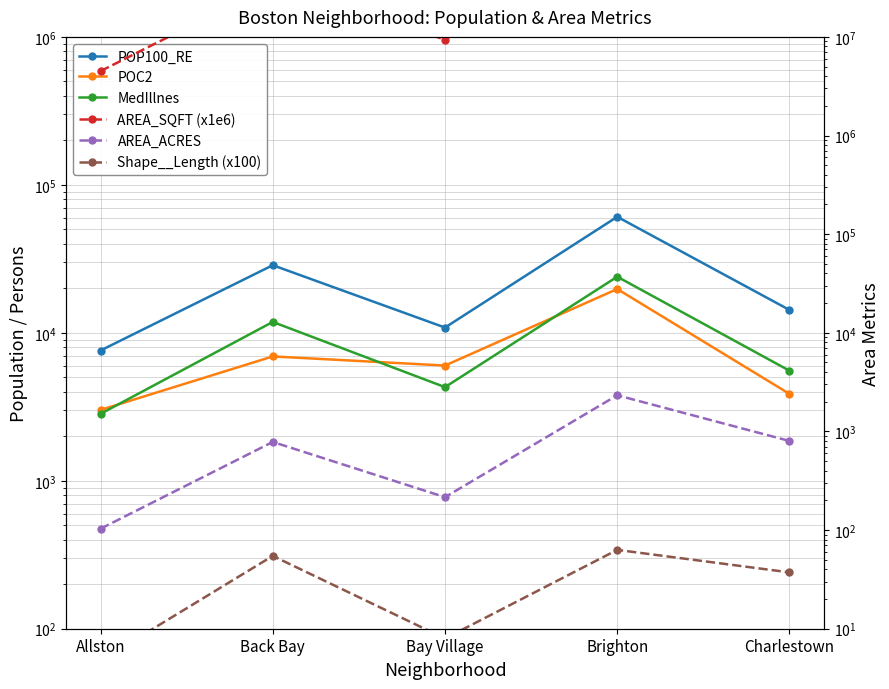

What is the smallest value displayed?

4.7